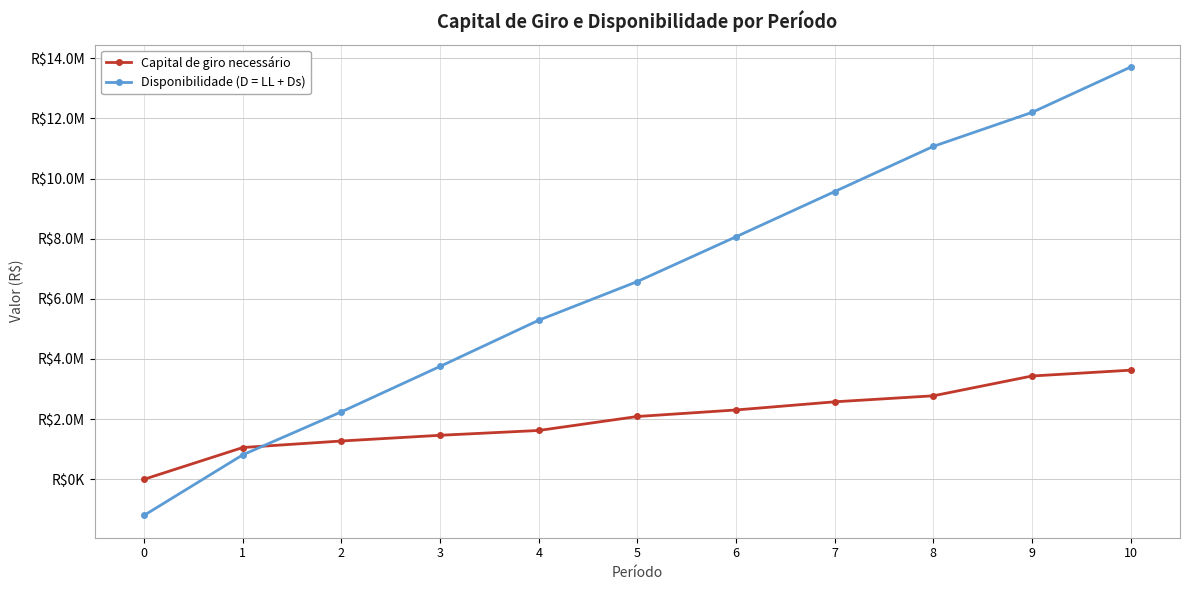

Is this an area chart (filled region under the line)?

No